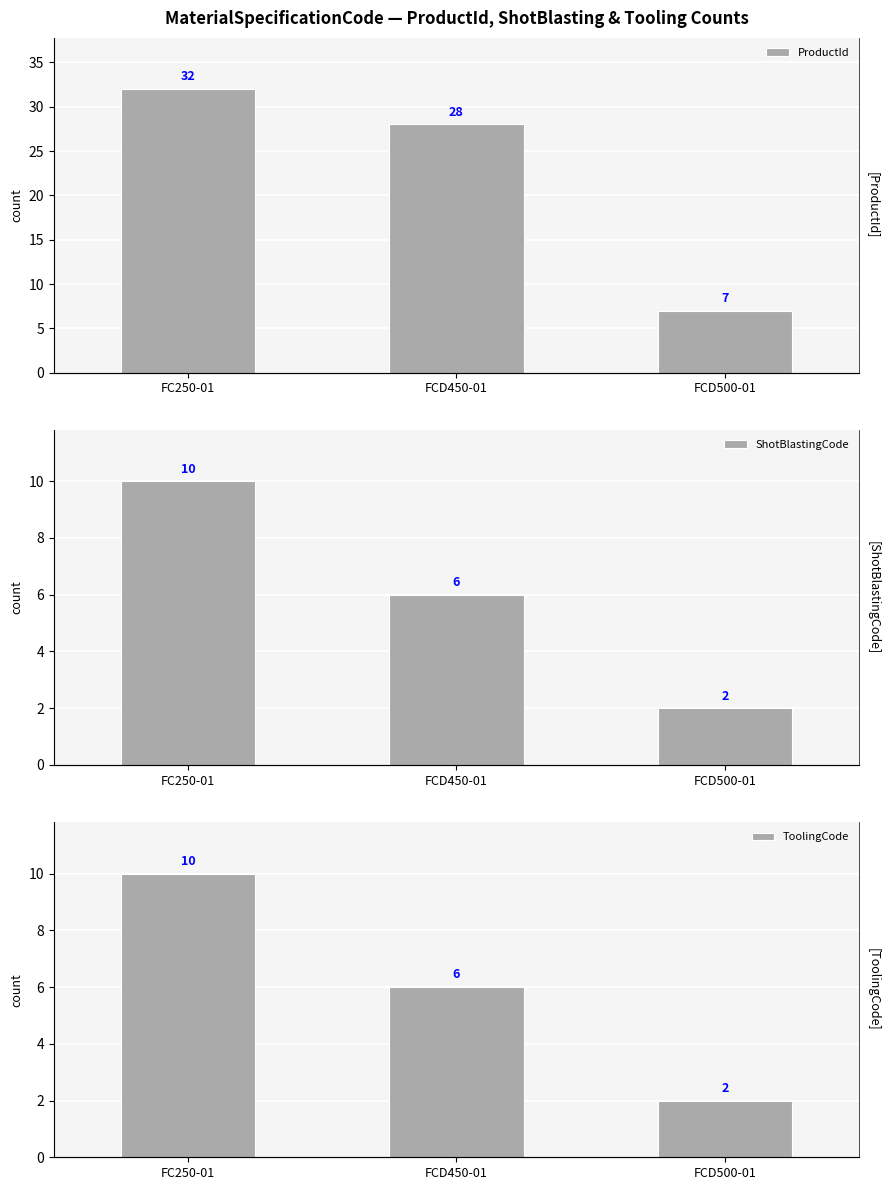

Count the number of categories in the chart.

3